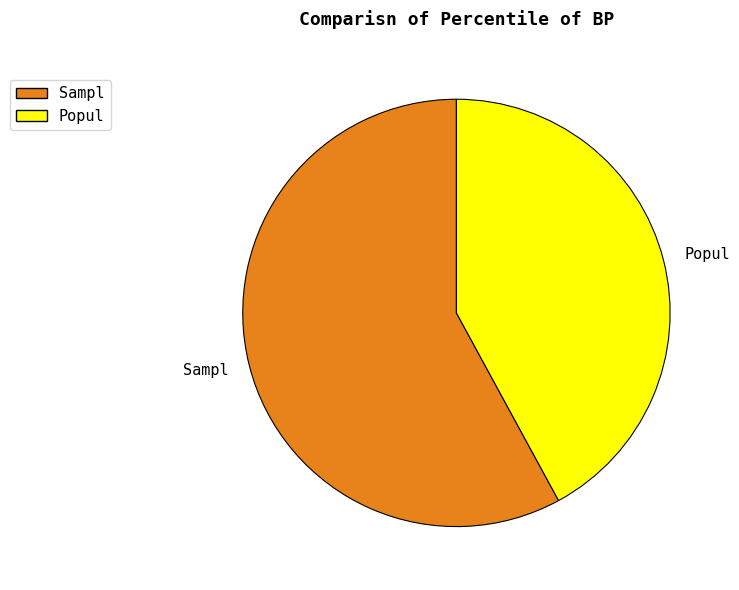

Is it true that Sampl is 58% of the pie?

True